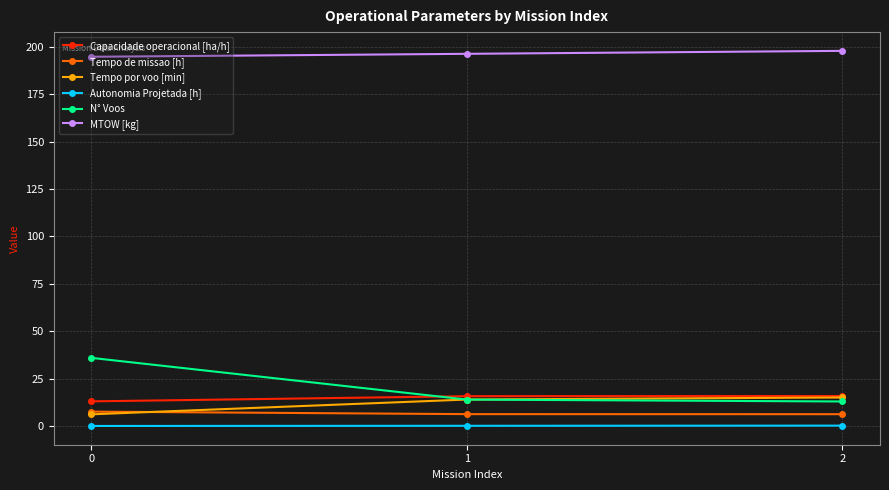

What is the approximate value of N° Voos at 0?

36.0